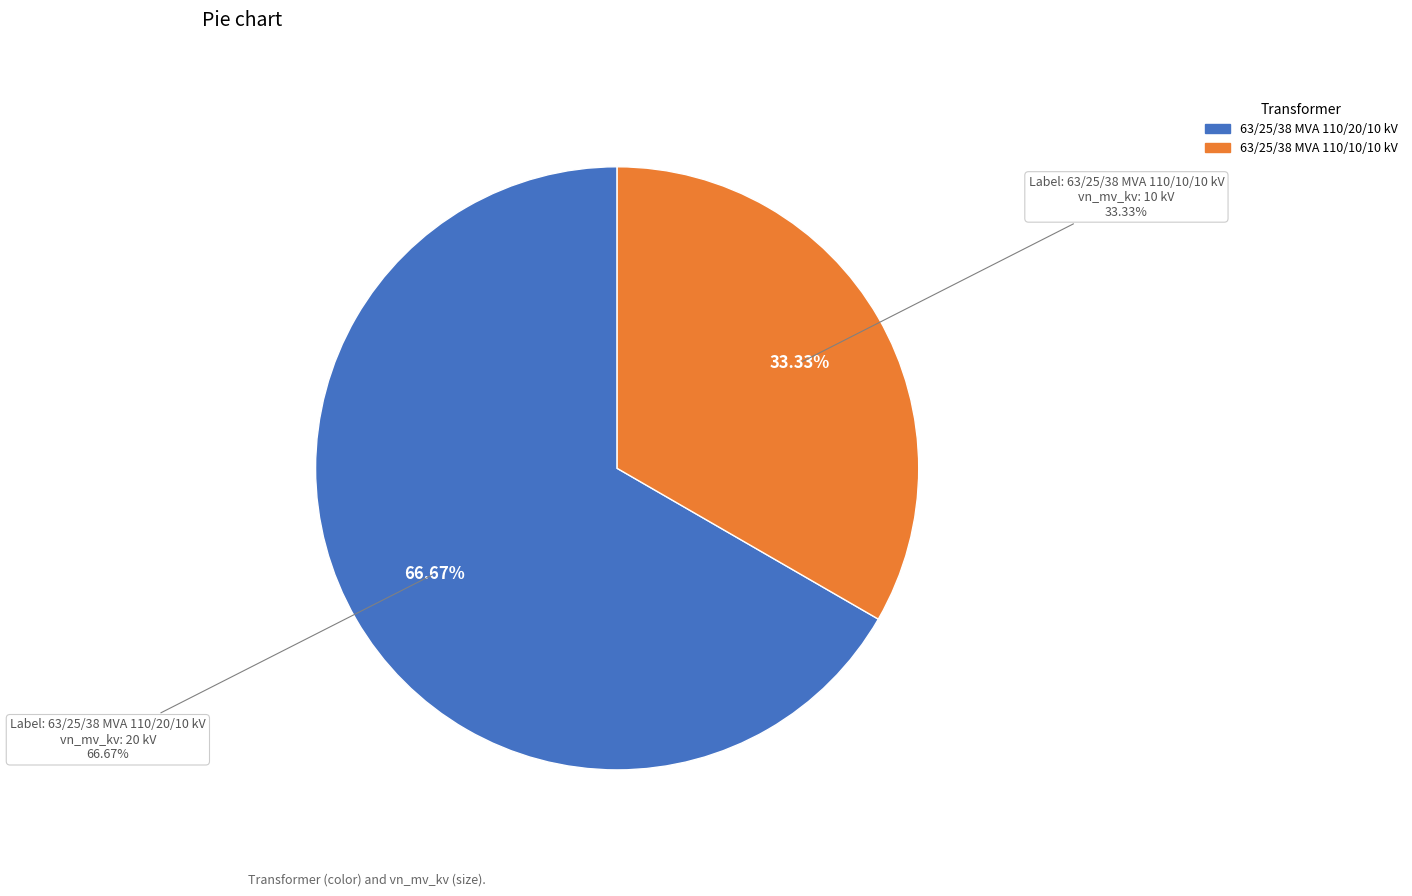

How many segments does this pie chart have?

2